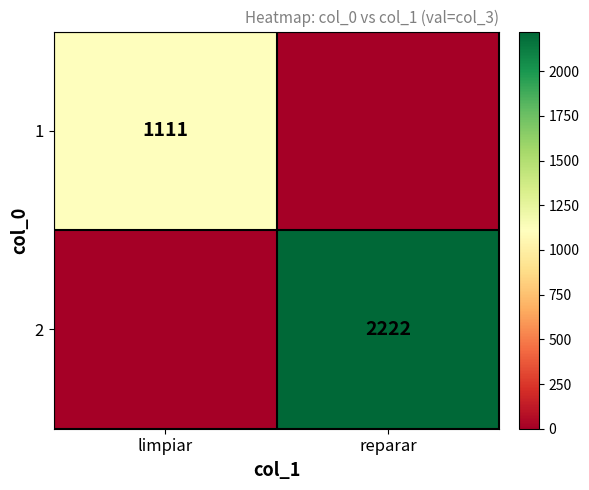

True or false: 2 has a value of 2222 at reparar.

True